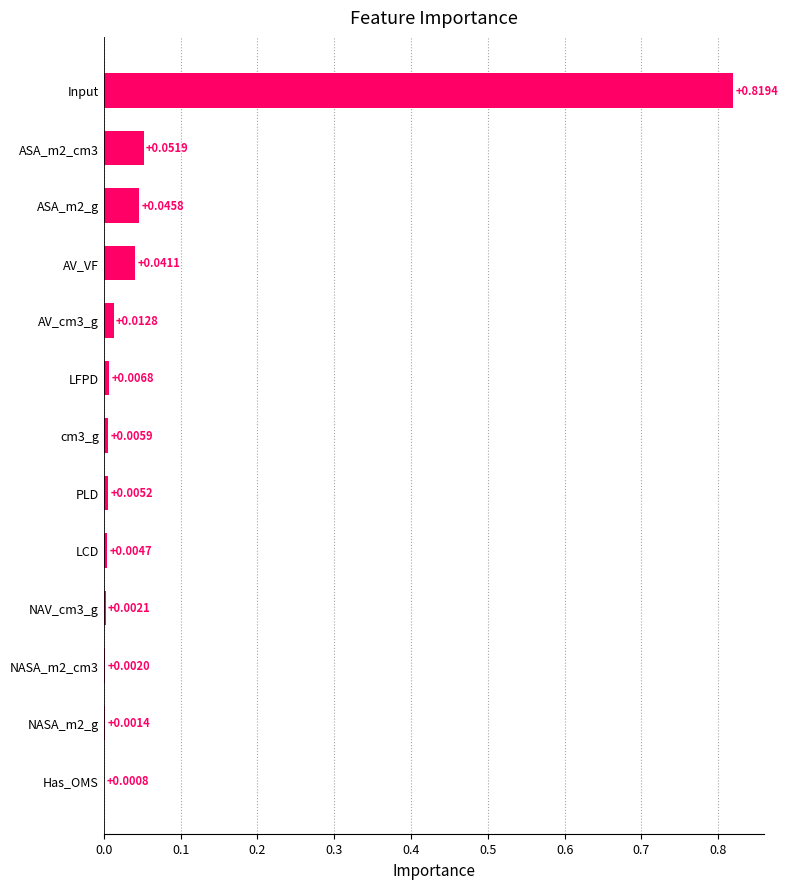

How many categories are shown in the chart?

13